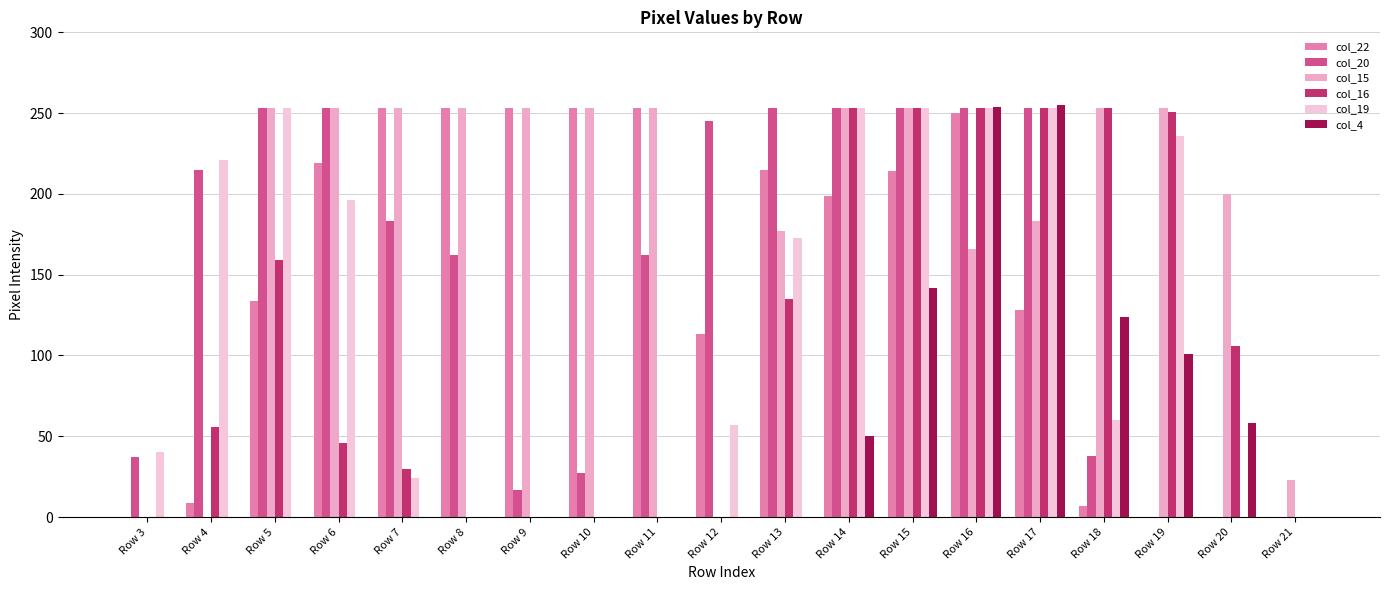

Count the number of categories in the chart.

19